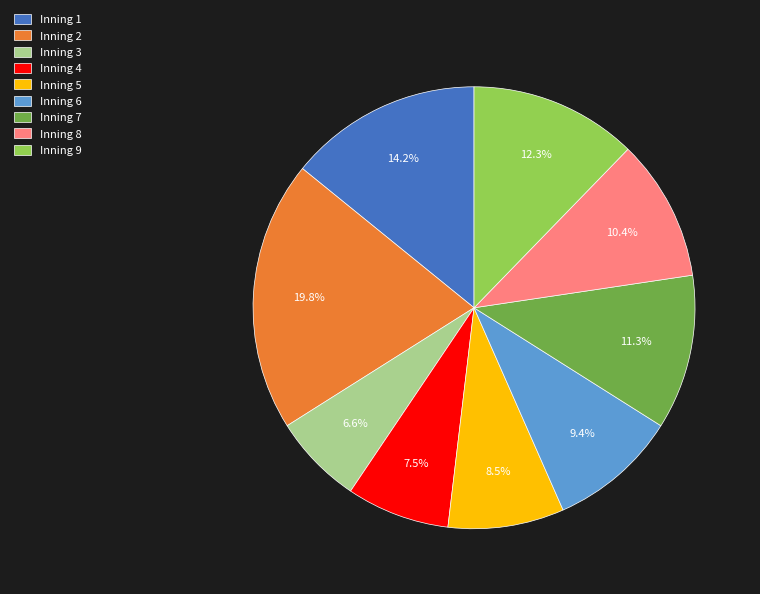

Is Inning 6 the majority of the pie?

No